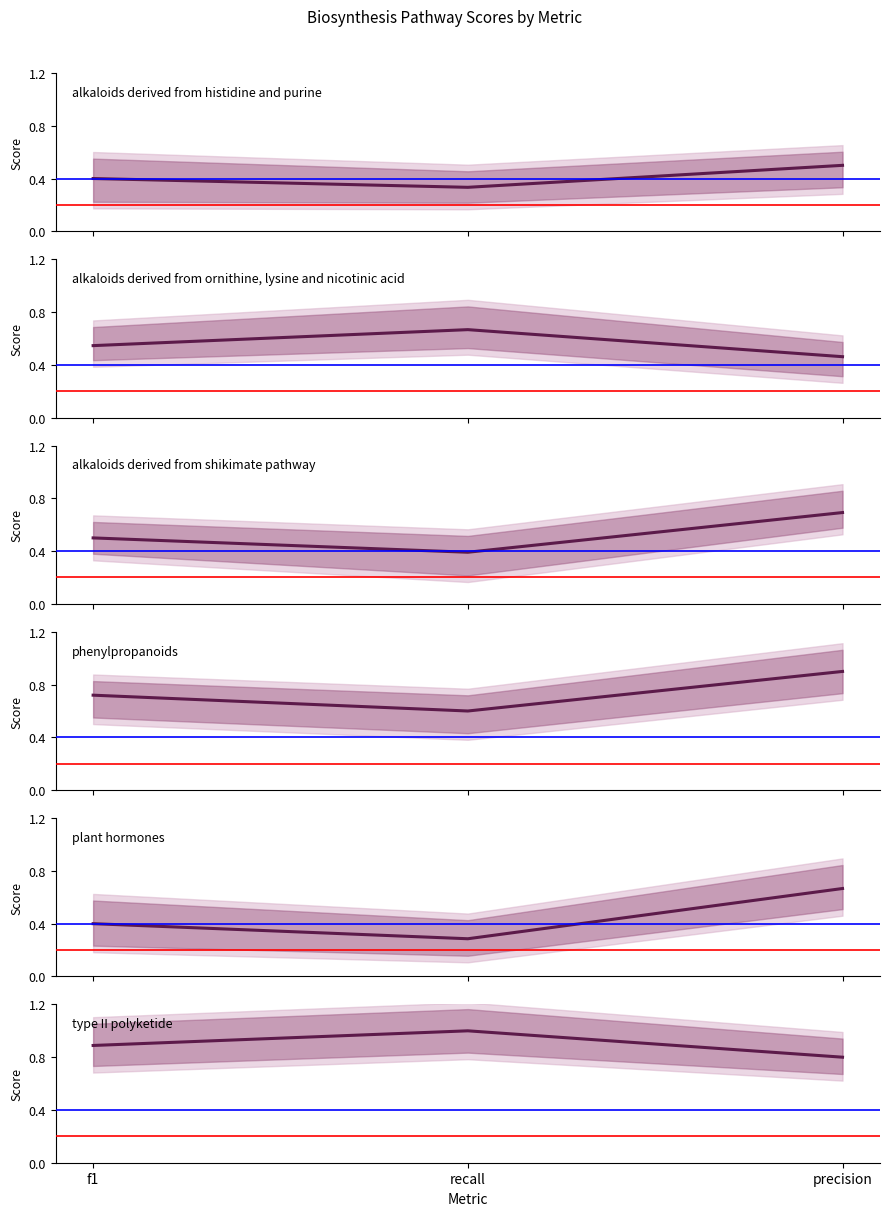

What is the spread (max minus min) of values at recall?

0.7